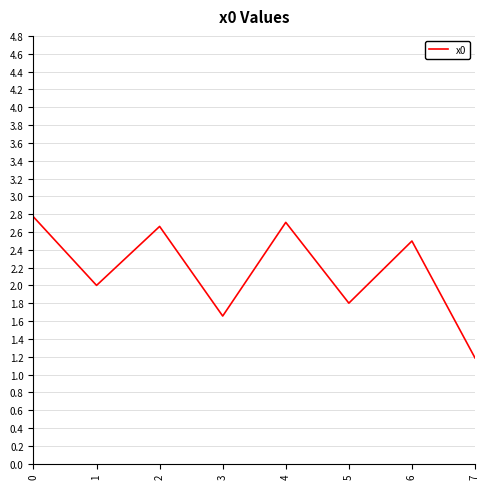

Reading left to right, list all the values displayed in this chart.

0=2.8	1=2.0	2=2.7	3=1.7	4=2.7	5=1.8	6=2.5	7=1.2